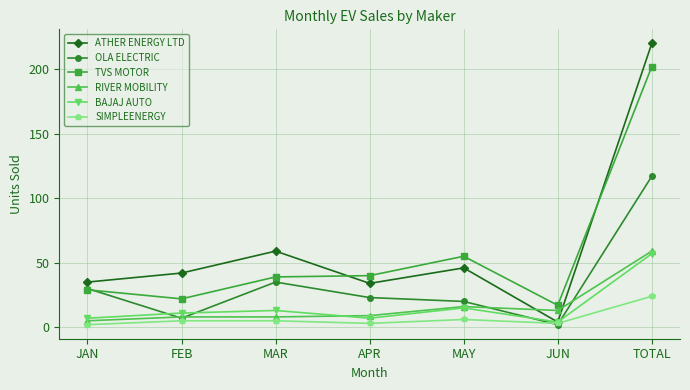

How many interior local peaks does the BAJAJ AUTO series have?

2